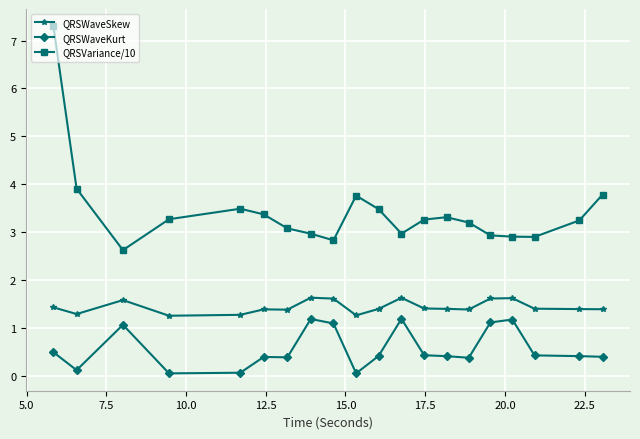

What is the difference between the maximum and minimum values in the QRSVariance/10 series?

4.7